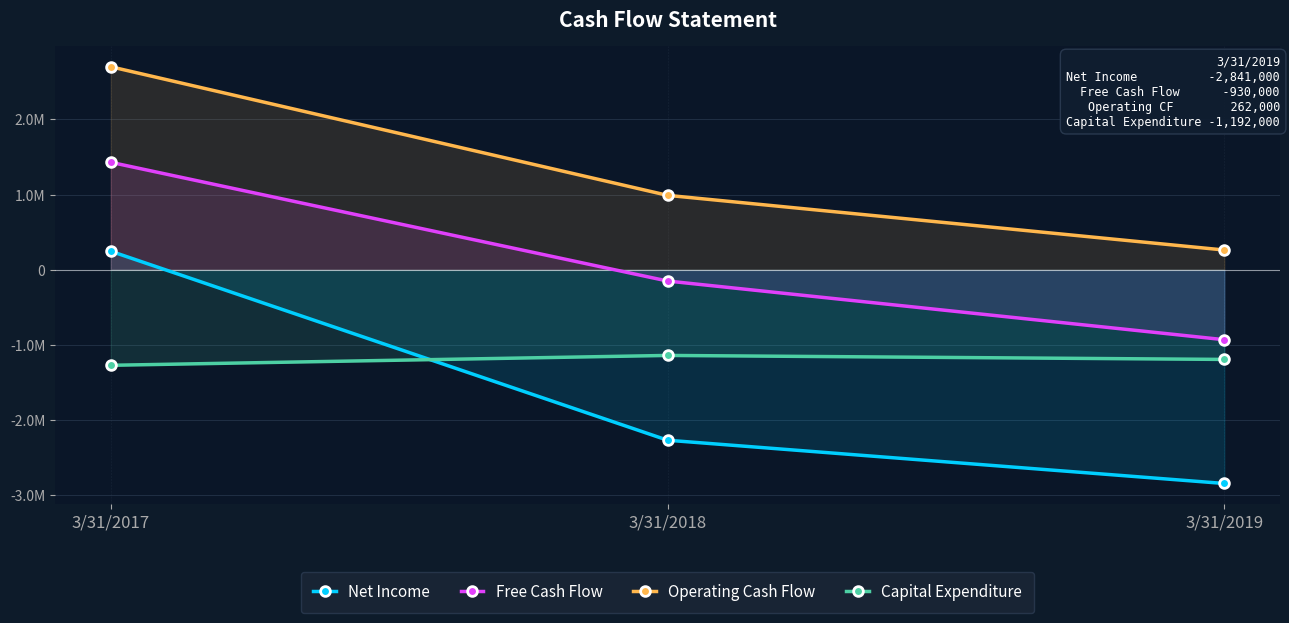

Which series has the largest total across all categories?

Operating Cash Flow